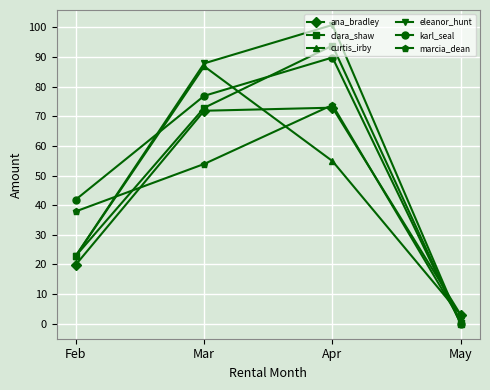

What is the spread (max minus min) of values at Apr?

45.9